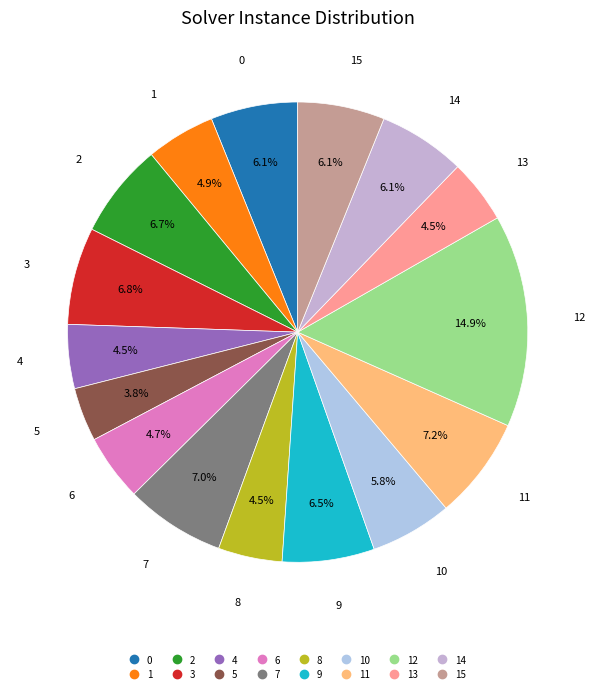

Count the number of slices in the pie.

16